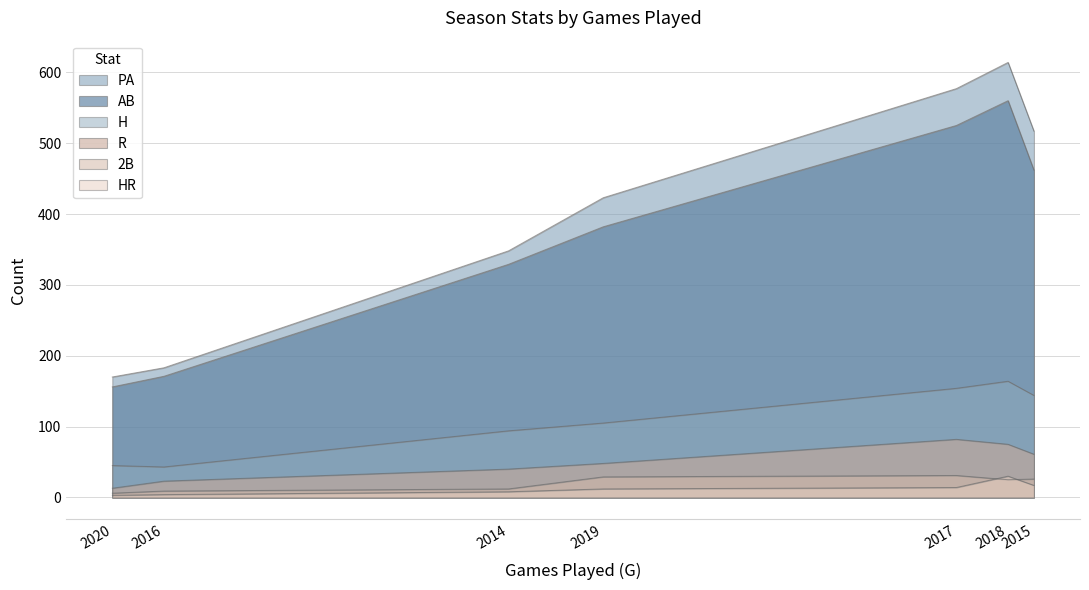

Is the value of HR at 2016 greater than the value of 2B at 2015?

No